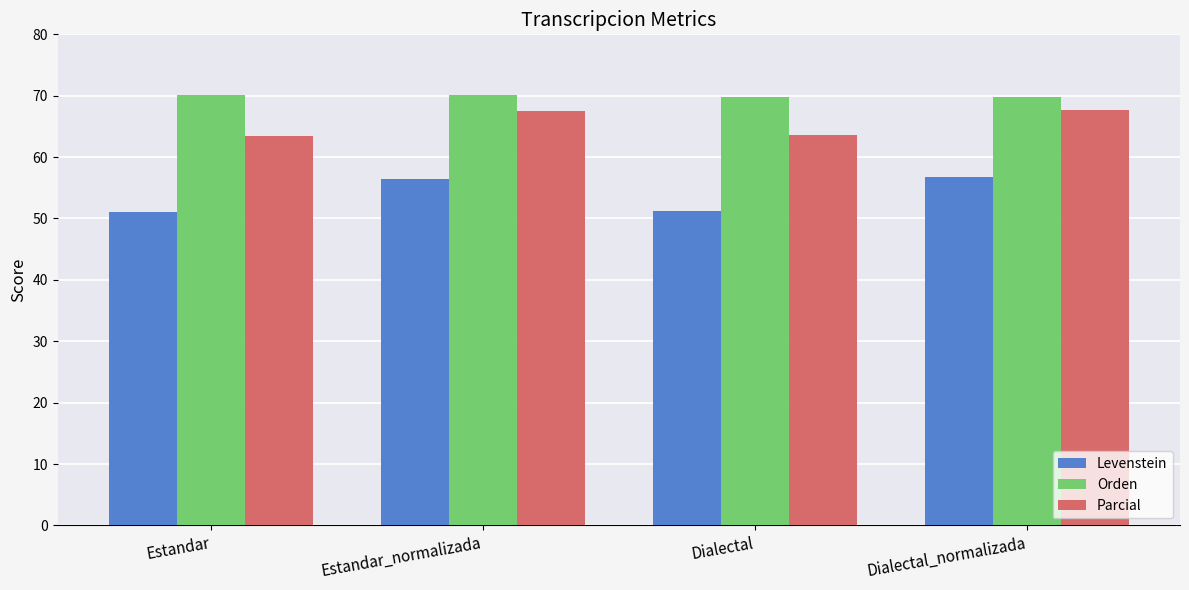

Rank the series at Dialectal from highest to lowest value.

Orden, Parcial, Levenstein